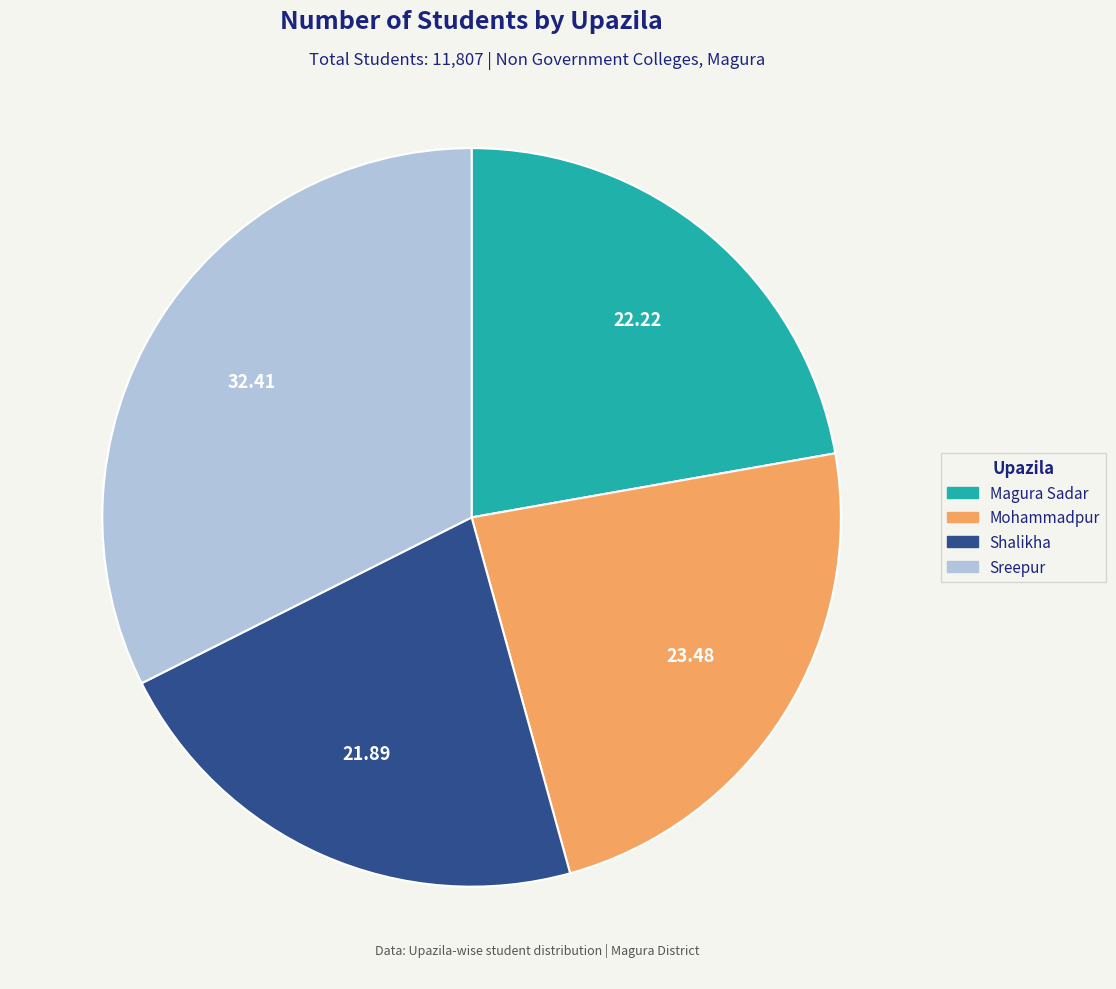

What is the largest slice in the pie chart?

Sreepur